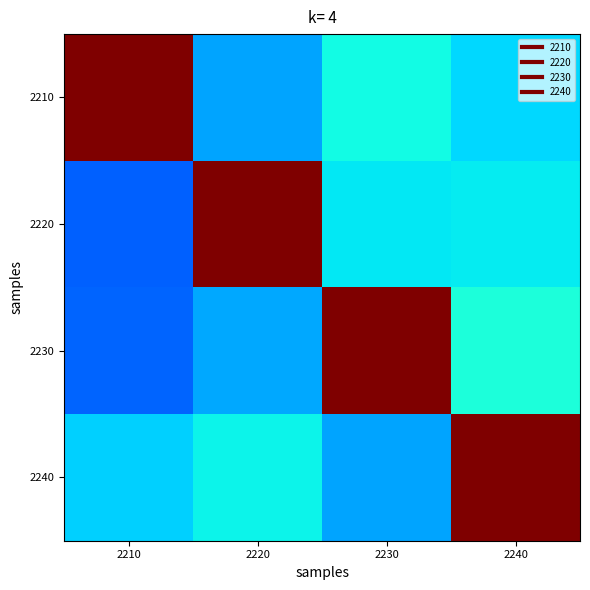

Reading right to left, what are all the values shown in this chart?

2210: 2240=0.3	2230=0.4	2220=0.3	2210=1.0
2220: 2240=0.4	2230=0.4	2220=1.0	2210=0.2
2230: 2240=0.4	2230=1.0	2220=0.3	2210=0.2
2240: 2240=1.0	2230=0.3	2220=0.4	2210=0.3